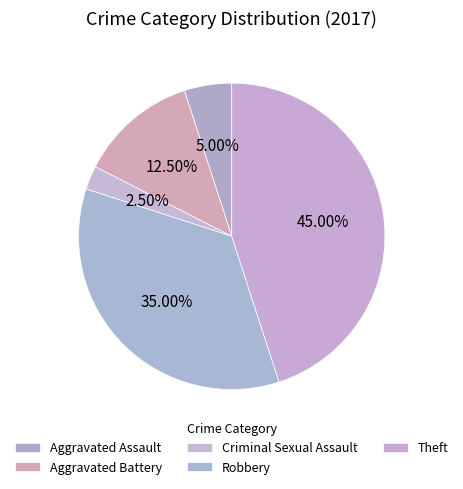

Which has a higher value, Aggravated Assault or Aggravated Battery?

Aggravated Battery